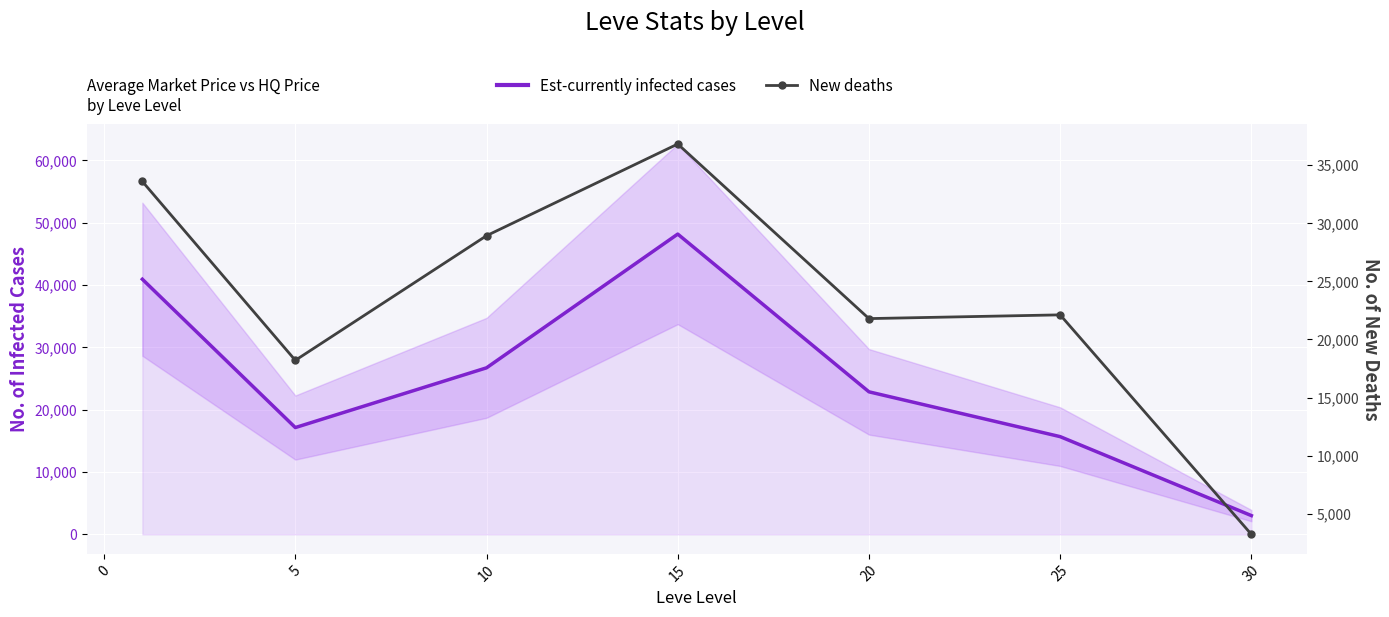

Rank the series by their average value, from highest to lowest.

Est-currently infected cases, New deaths